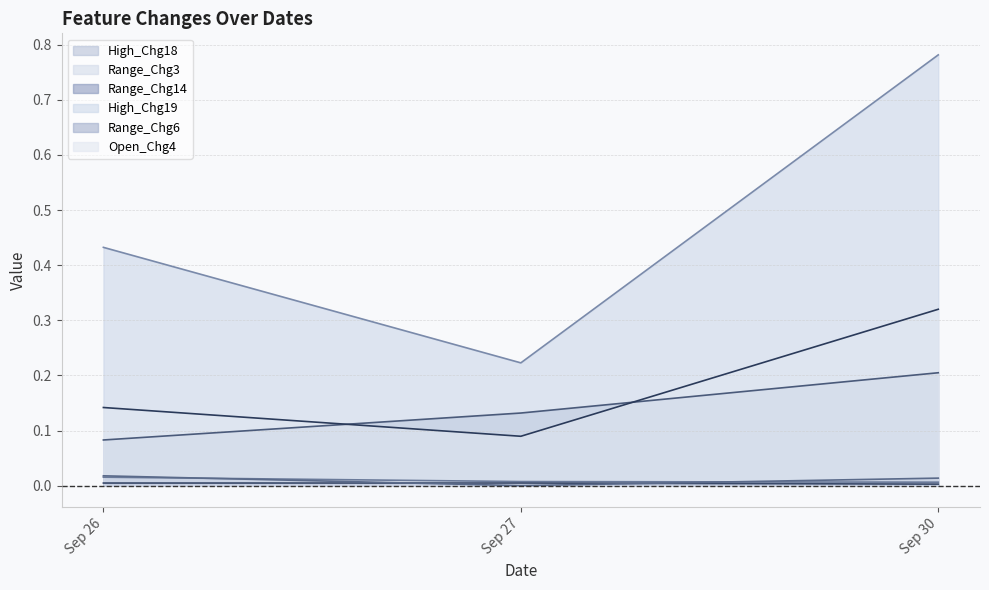

Which series has the widest spread of values?

High_Chg19